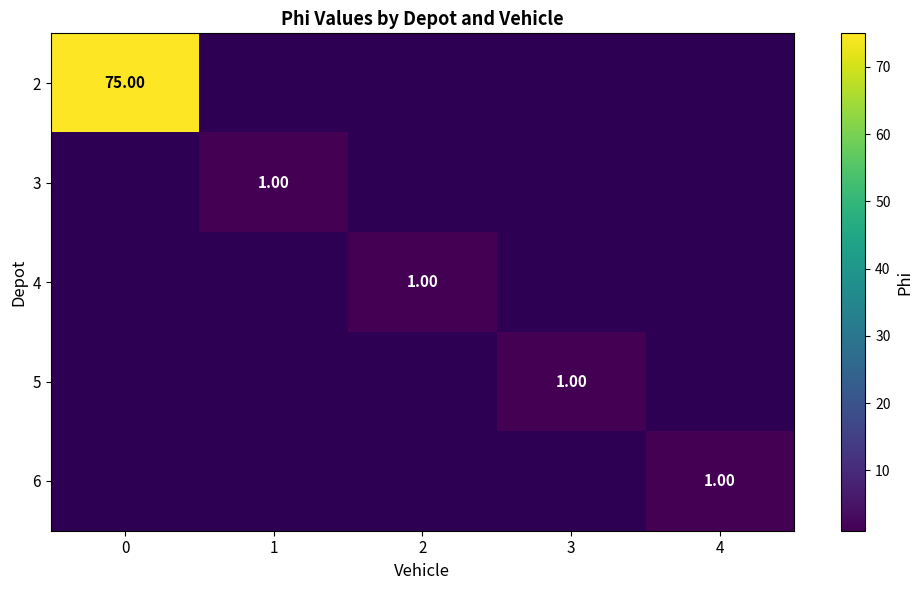

Rank the series by their average value, from highest to lowest.

row_0, row_1, row_2, row_3, row_4